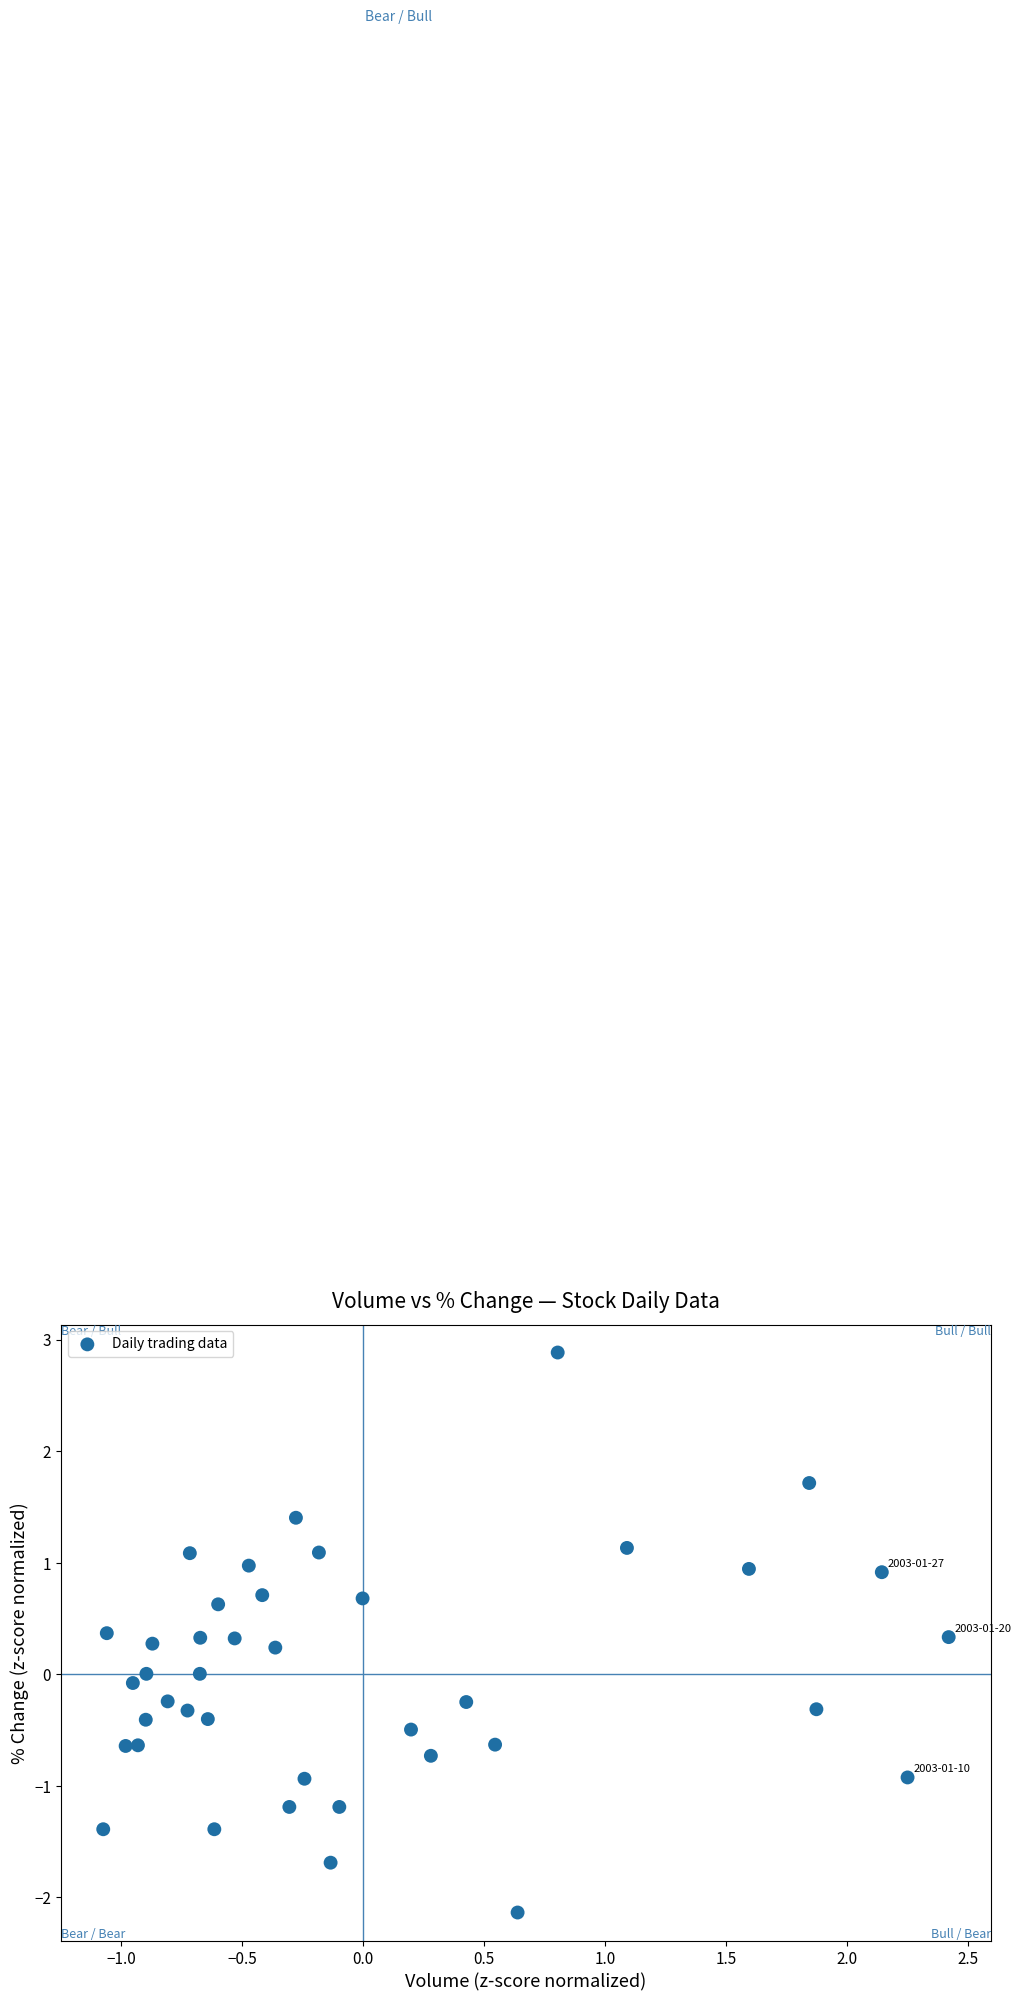

What is the range of Y values (max minus min)?

5.0